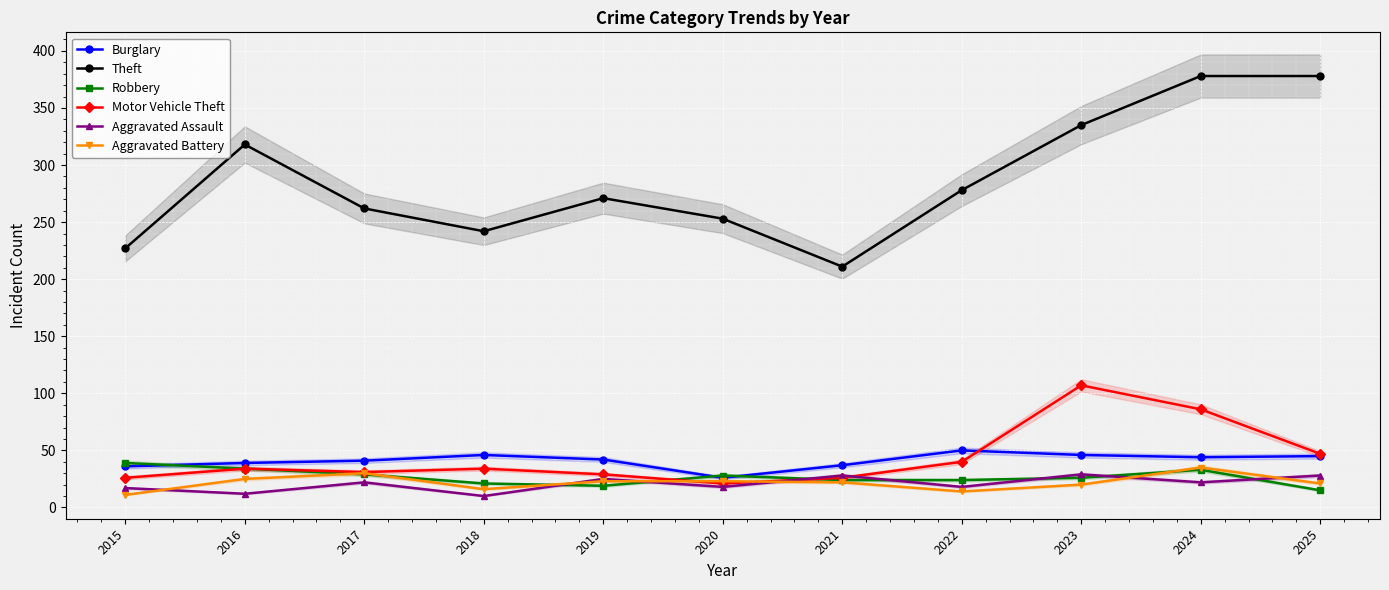

How many interior local valleys does the Theft series have?

2